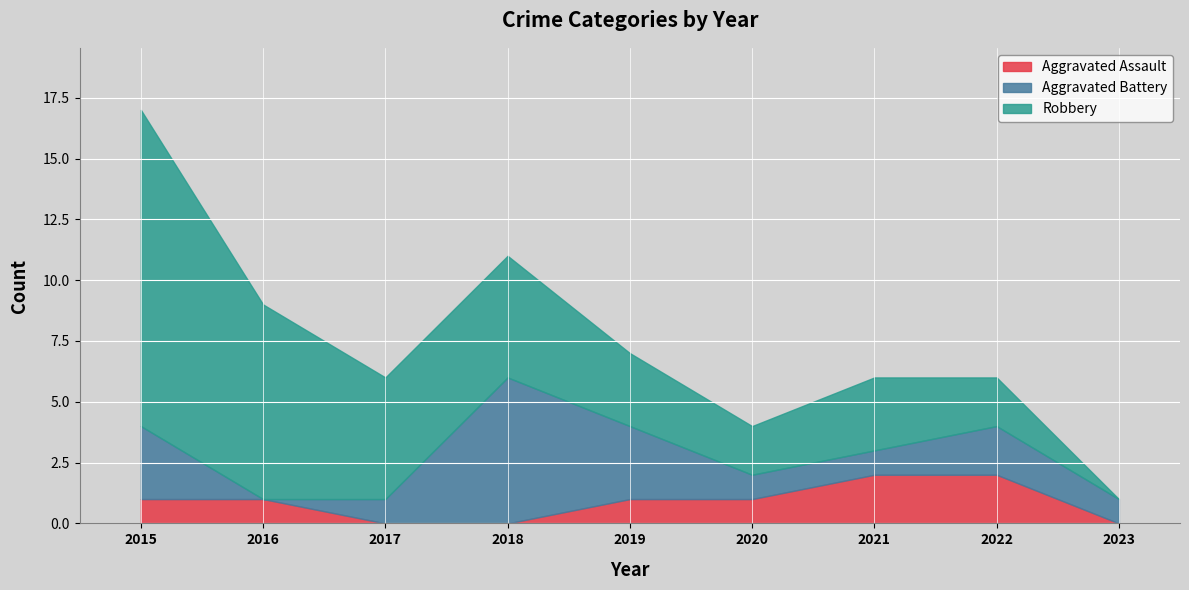

At which category is the sum across all series the highest?

2015